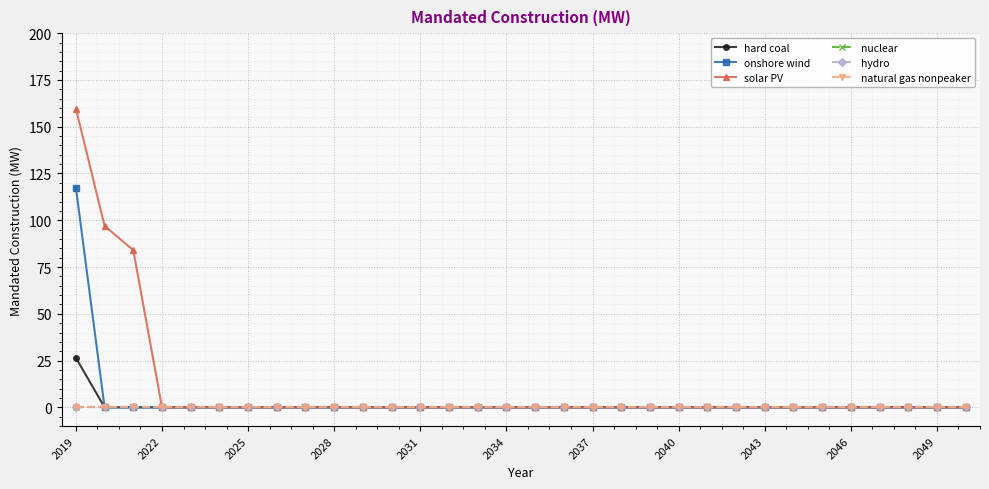

Is this an area chart (filled region under the line)?

No